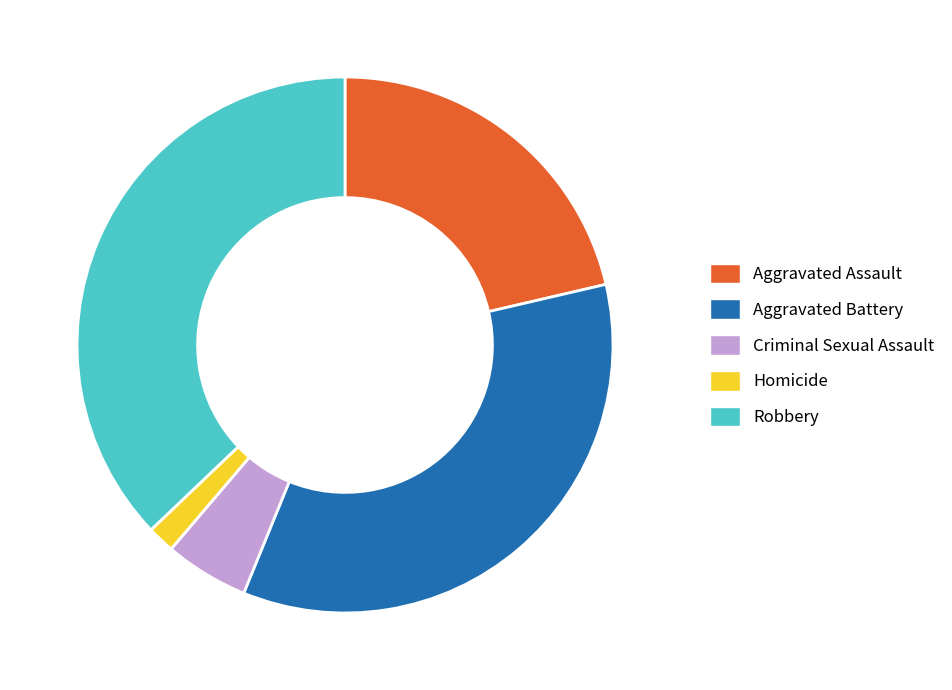

Approximately how many times larger is the value at Aggravated Assault compared to Aggravated Battery?

0.6